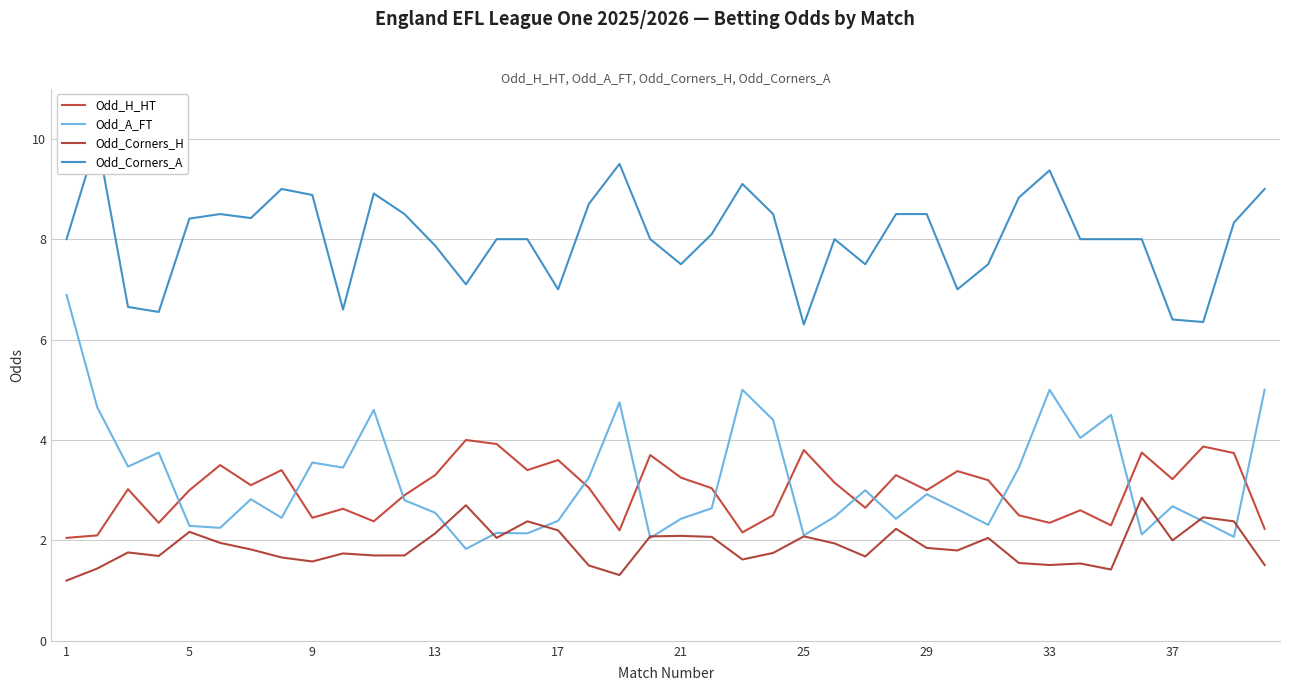

What value does the Odd_H_HT series have at 5?

3.0